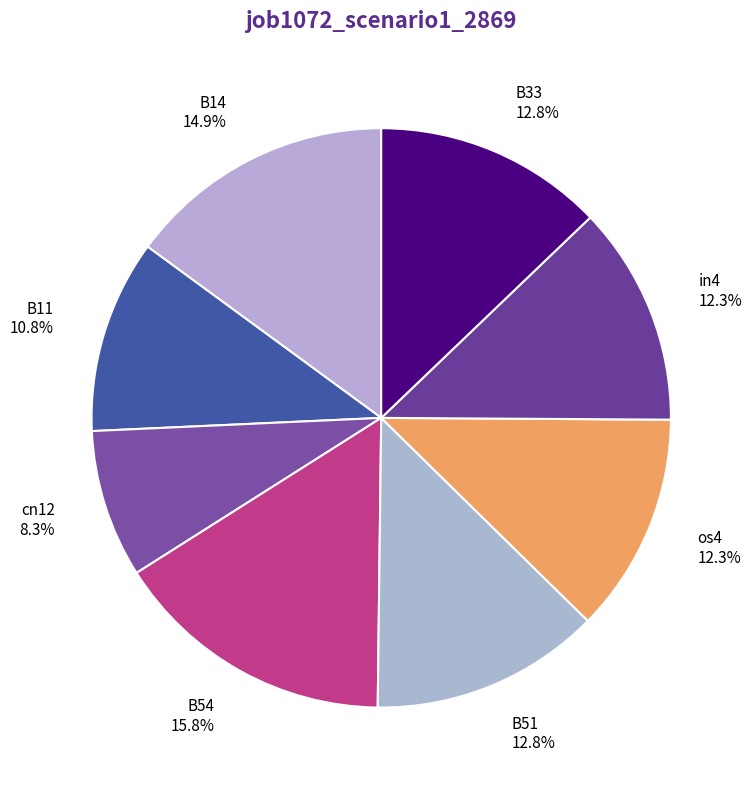

Is there any slice that represents more than half of the pie?

No